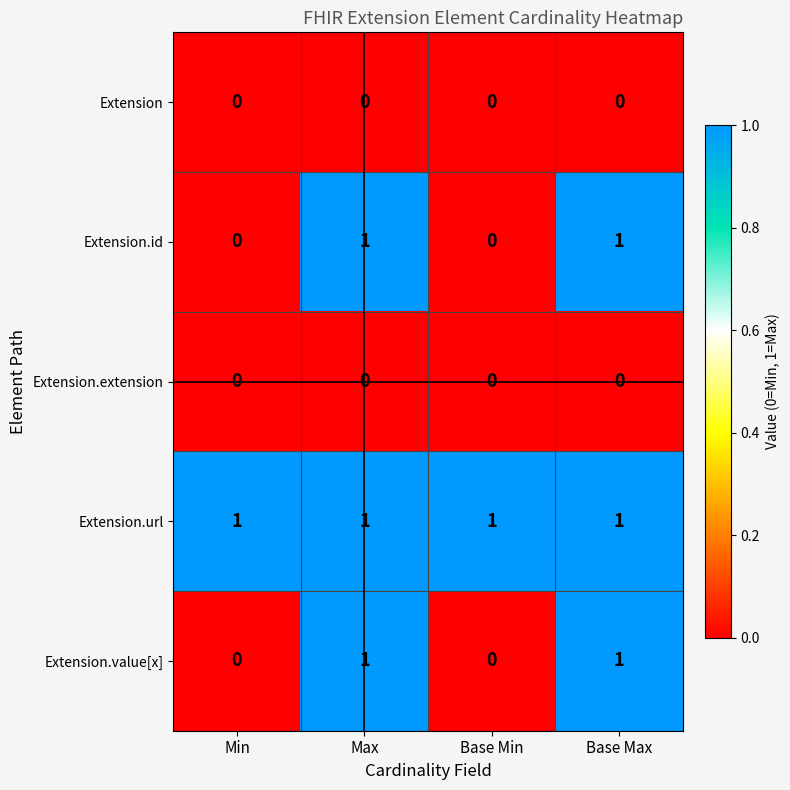

The value of Extension.url at Base Max is 1. True or false?

True